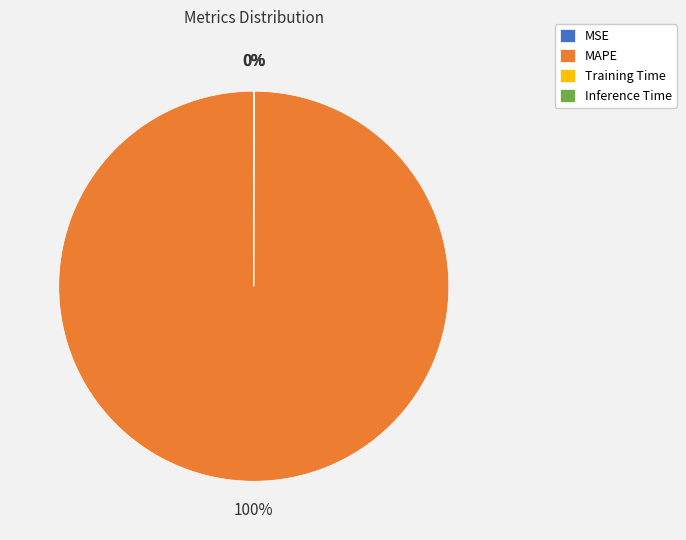

Which category accounts for the majority?

MAPE